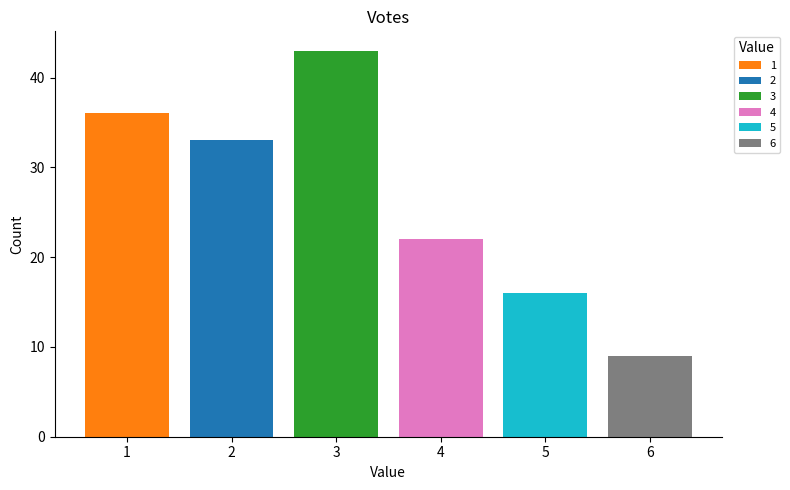

Are the bars grouped side by side (vs. stacked)?

Yes